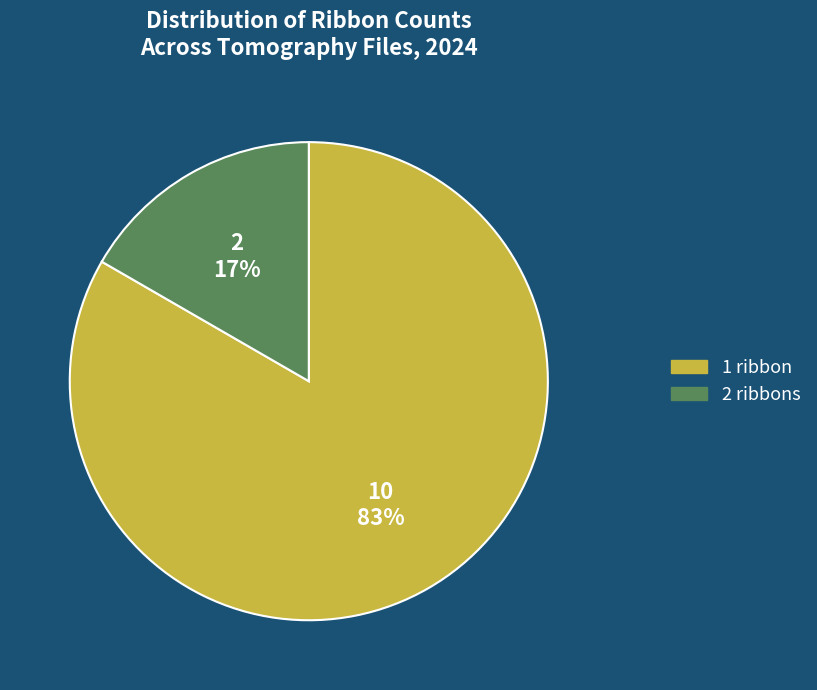

Is there a majority slice in this chart?

Yes